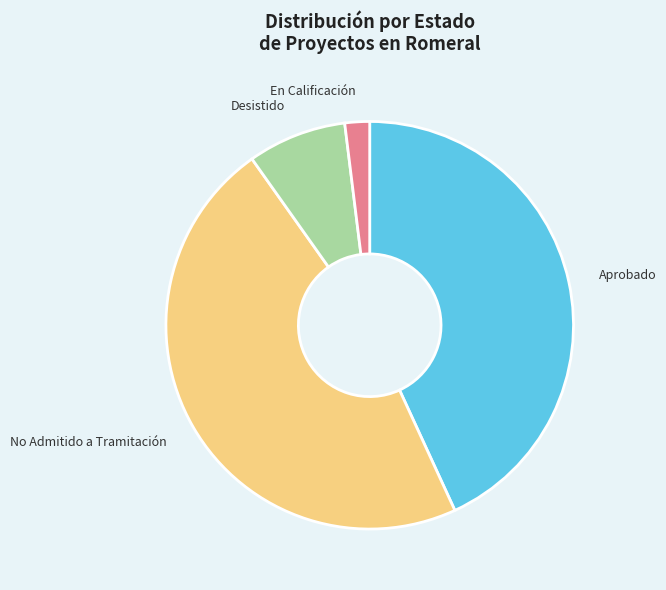

How many slices are in this pie chart?

4